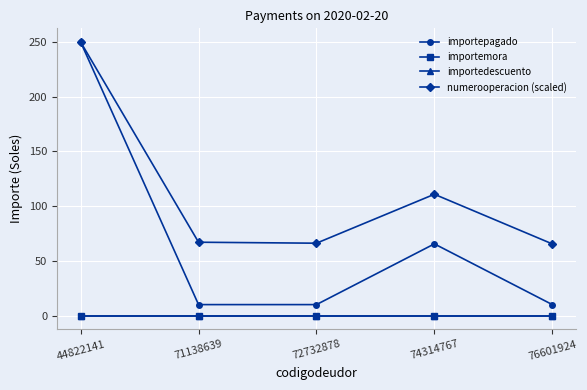

At 74314767, list the series in order from largest to smallest.

numerooperacion (scaled), importepagado, importemora, importedescuento